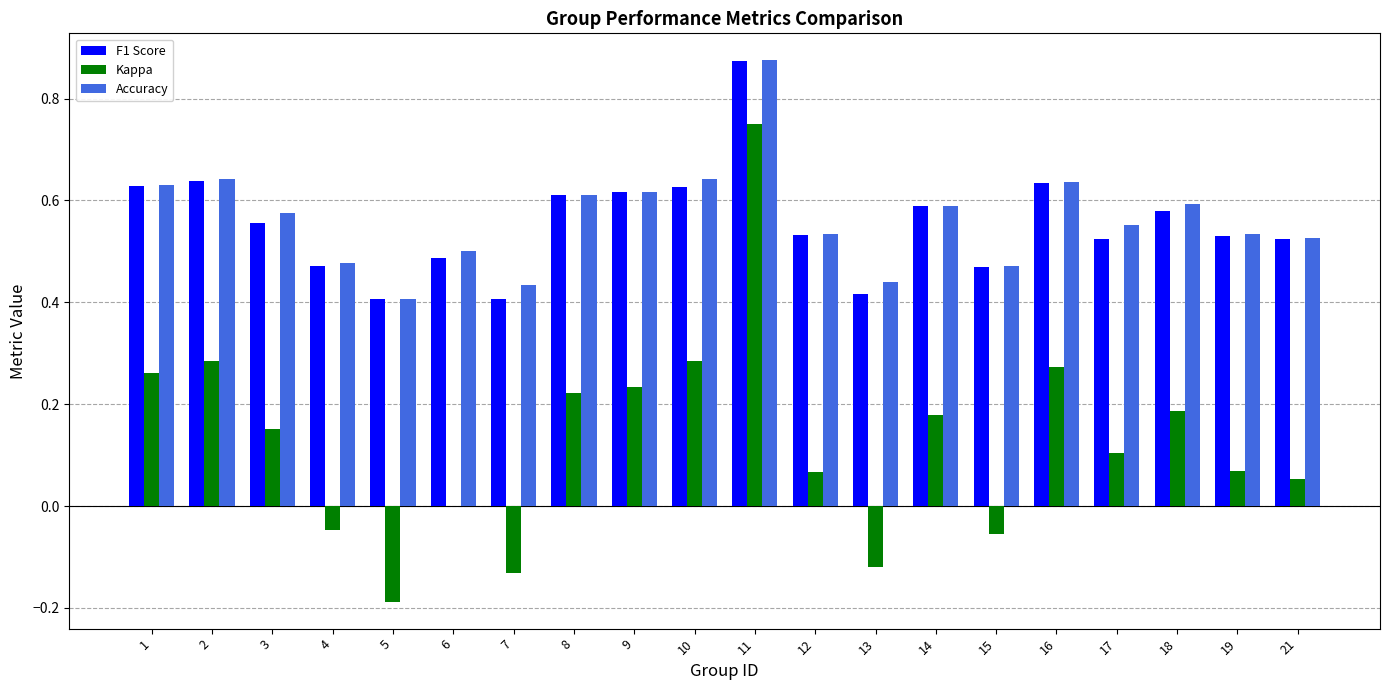

The F1 Score series shows 1.0 at 16. True or false?

False